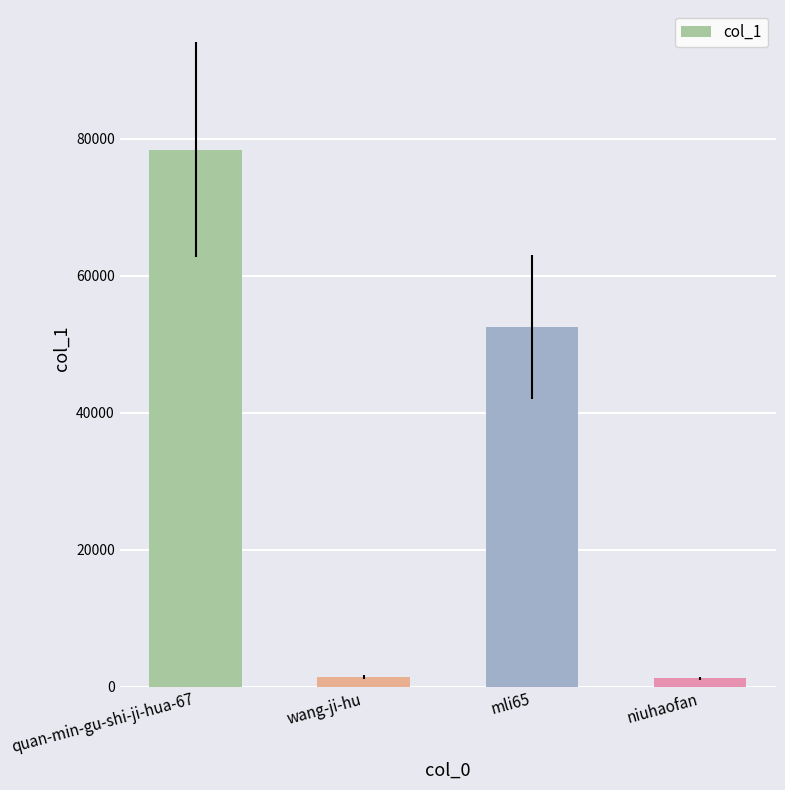

Which has a higher value, mli65 or niuhaofan?

mli65